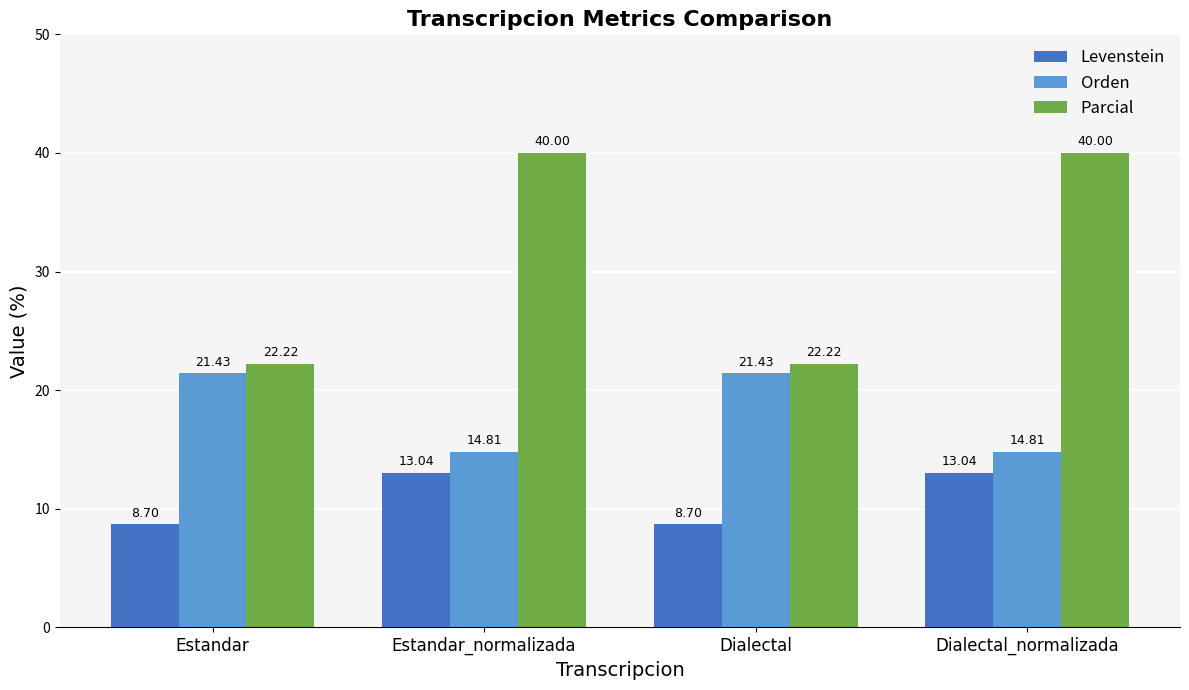

True or false: Orden has a value of 4.4 at Dialectal_normalizada.

False